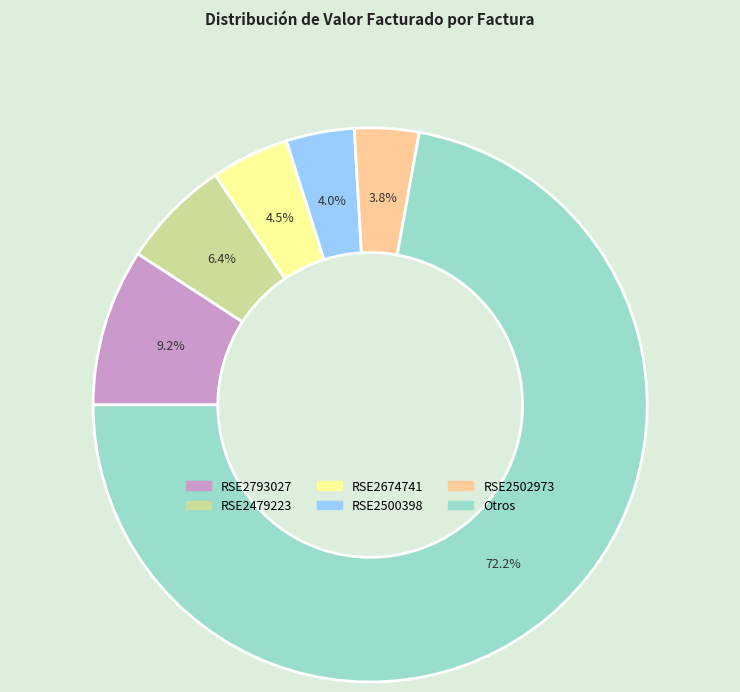

Count the number of slices in the pie.

6